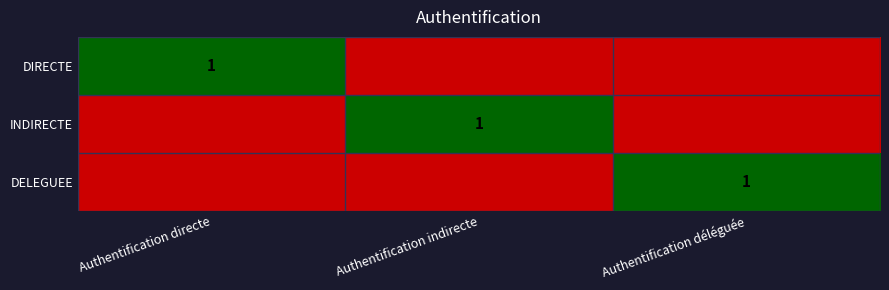

Which has a higher value, Authentification déléguée or Authentification indirecte?

Authentification déléguée